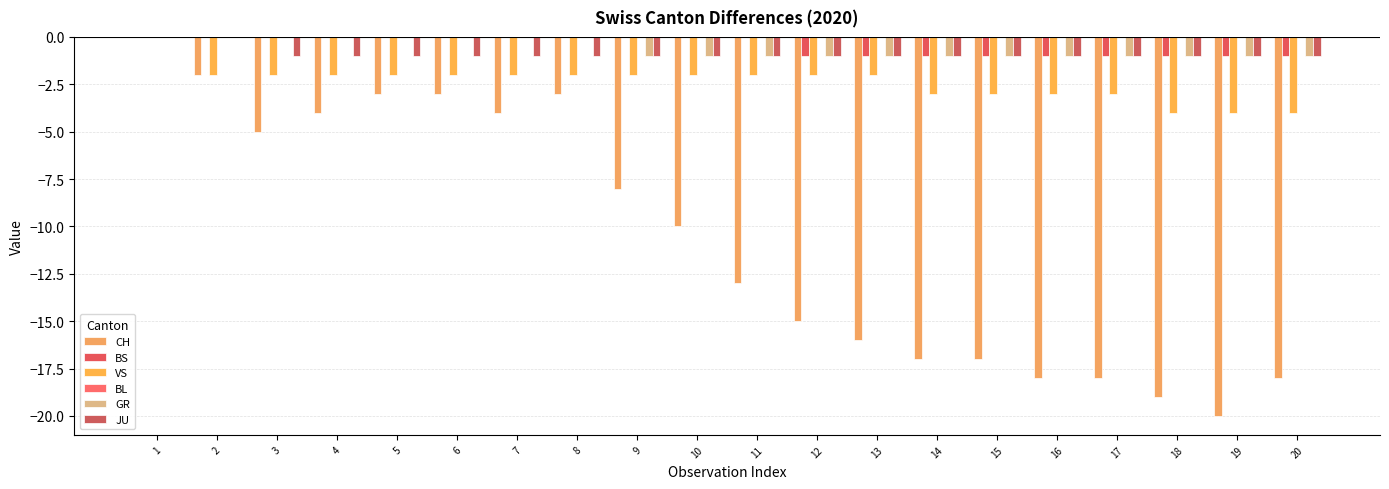

Which has a higher value, 2 or 9?

2